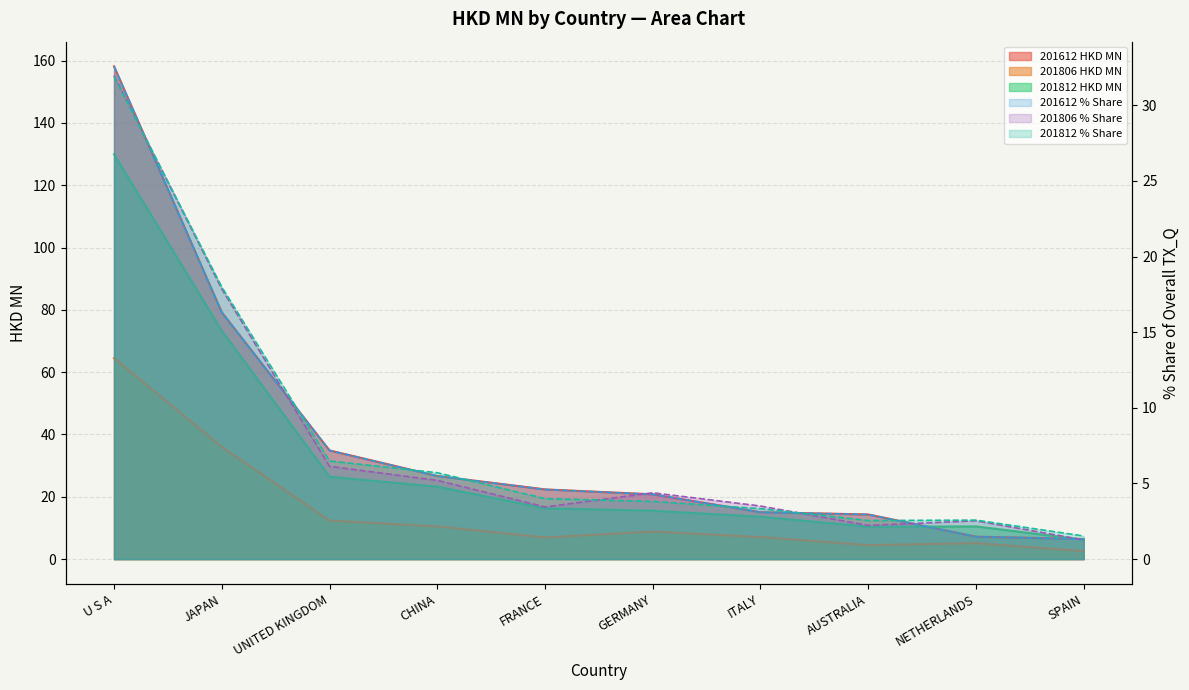

True or false: 201806_% Share has more than 2 interior local peaks.

False